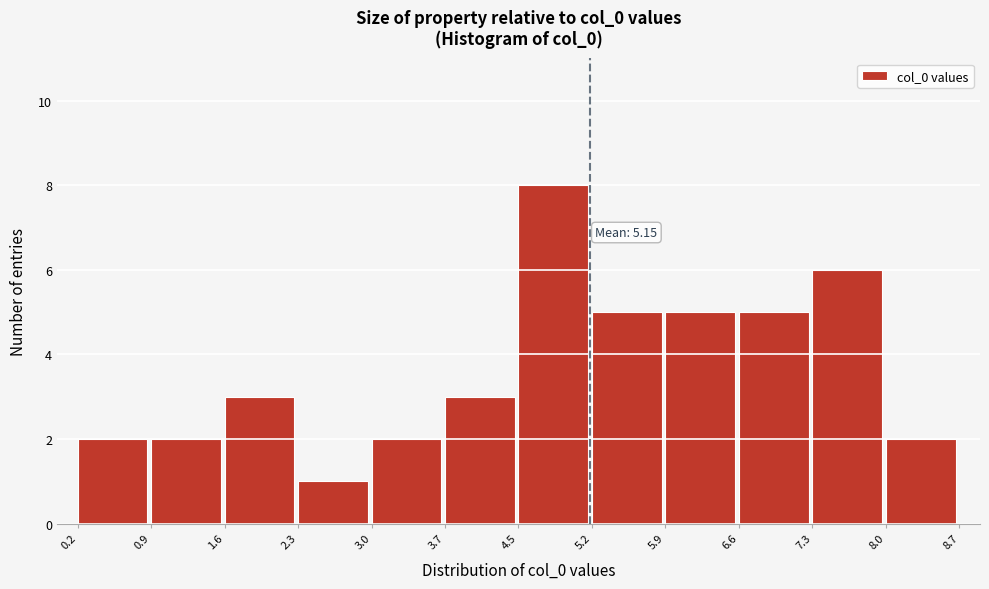

Over which range of the x-axis is the bar tallest?

4.5 to 5.2